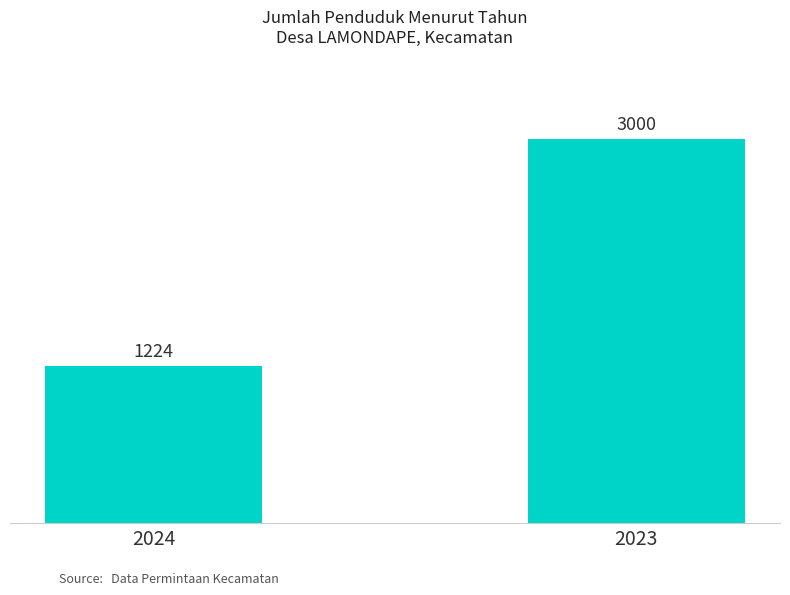

What is the sum of the values at 2023 and 2024?

4224